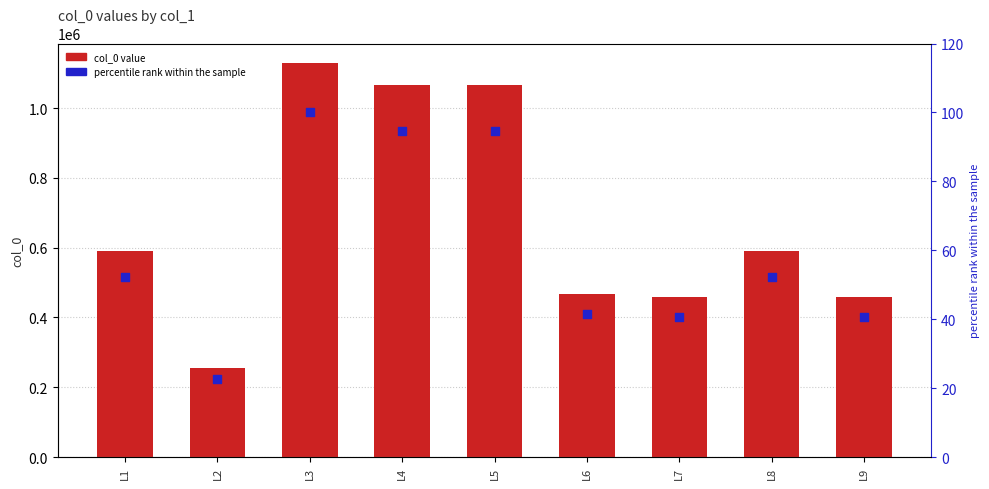

Which series has the widest spread of Y values?

col_0